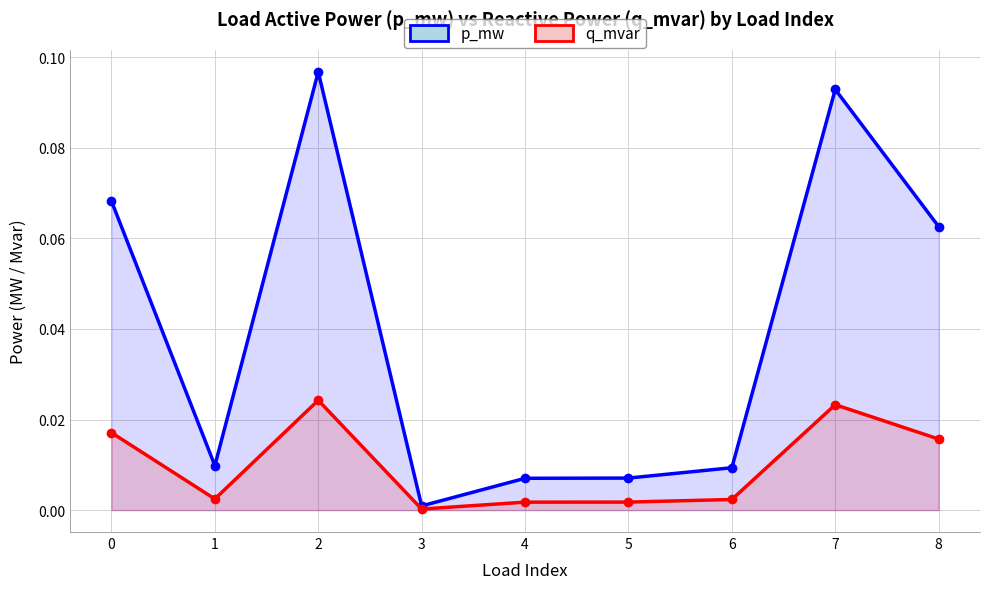

Which label corresponds to the largest value in the chart?

2